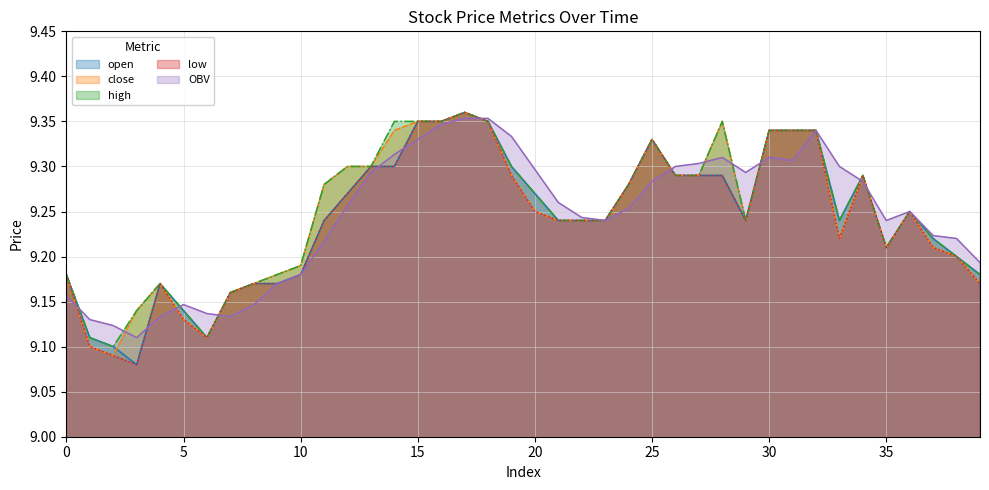

What is the value of the low point at the 19th from the left?

9.3